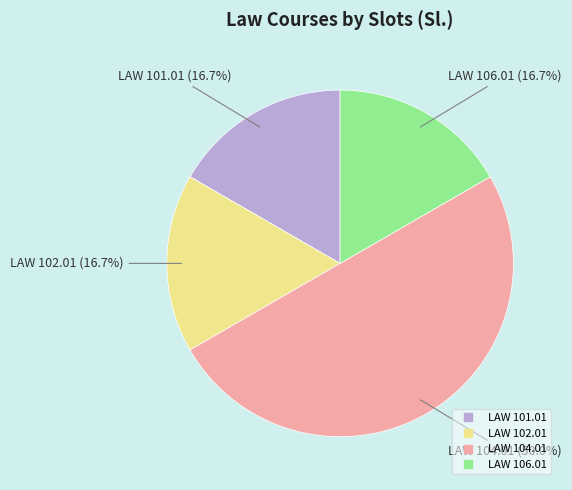

How many slices are in this pie chart?

4